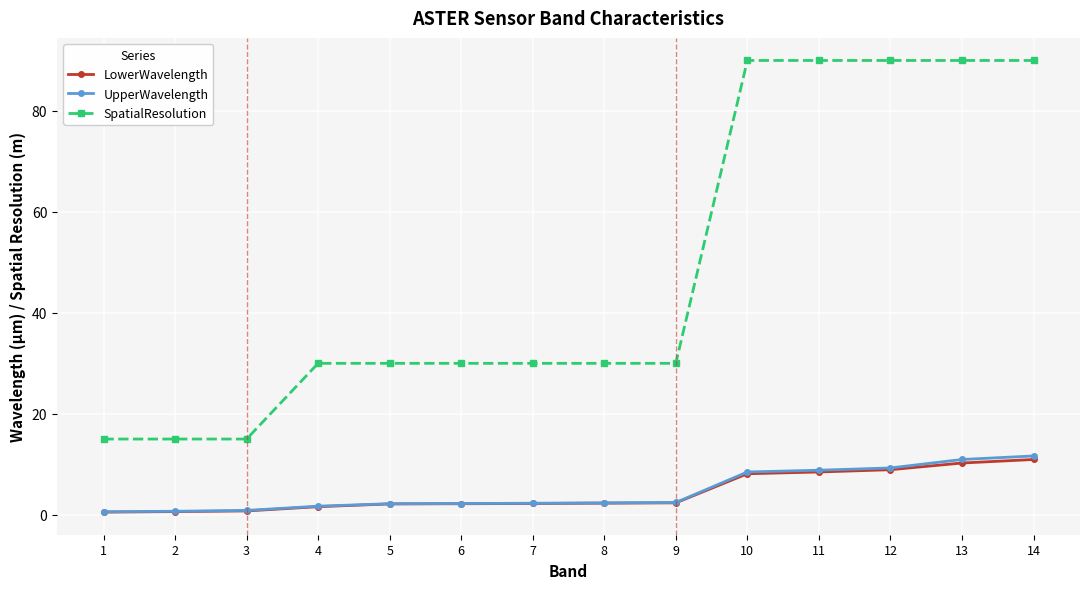

Which series has the largest range (max minus min)?

SpatialResolution